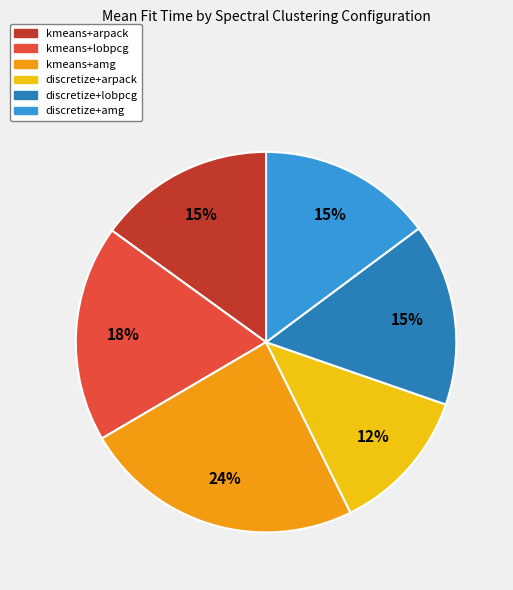

Which slice is the smallest?

discretize+arpack